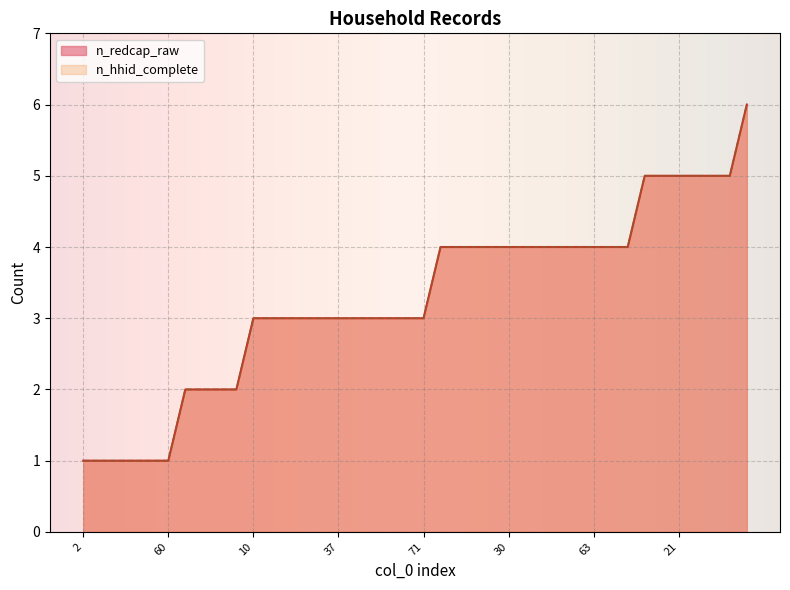

At which label is n_hhid_complete closest to 3?

10